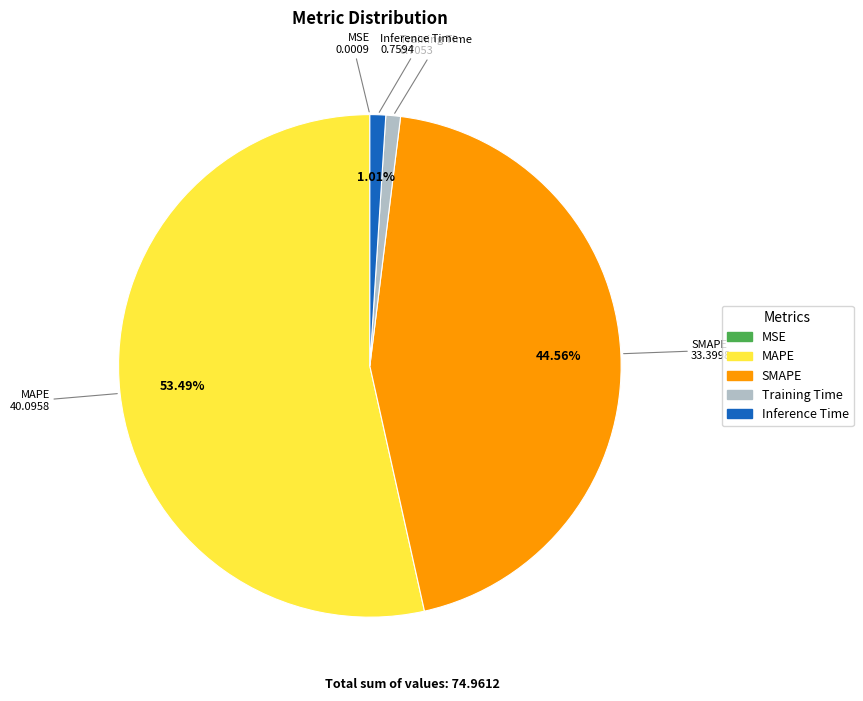

Which has a higher value, SMAPE or Inference Time?

SMAPE